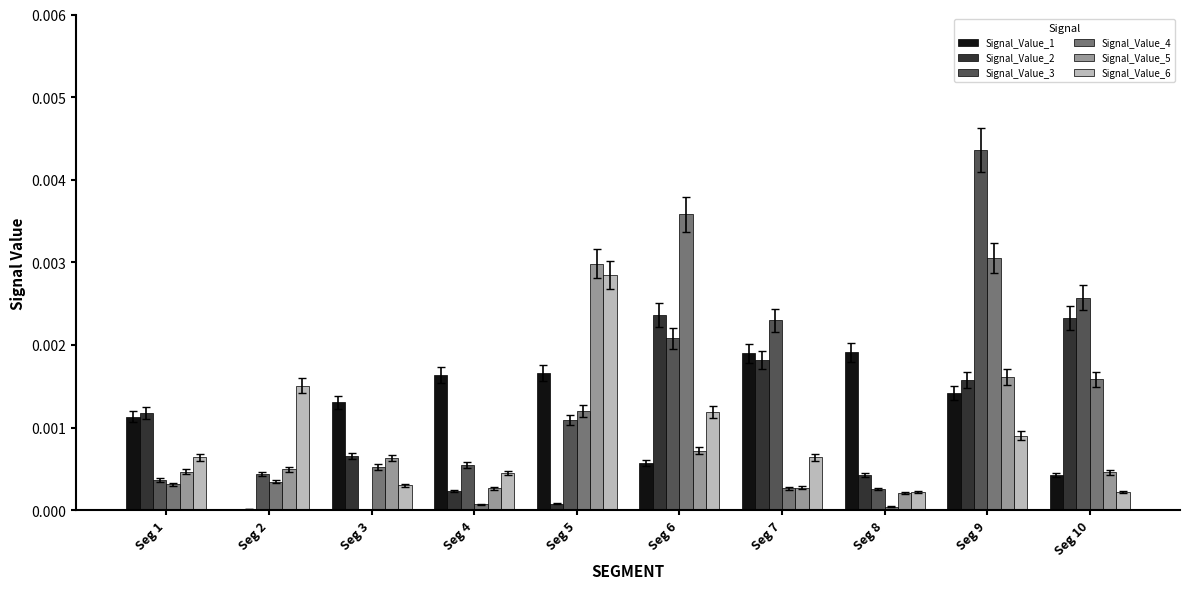

At which category is the sum across all series the highest?

Seg 9